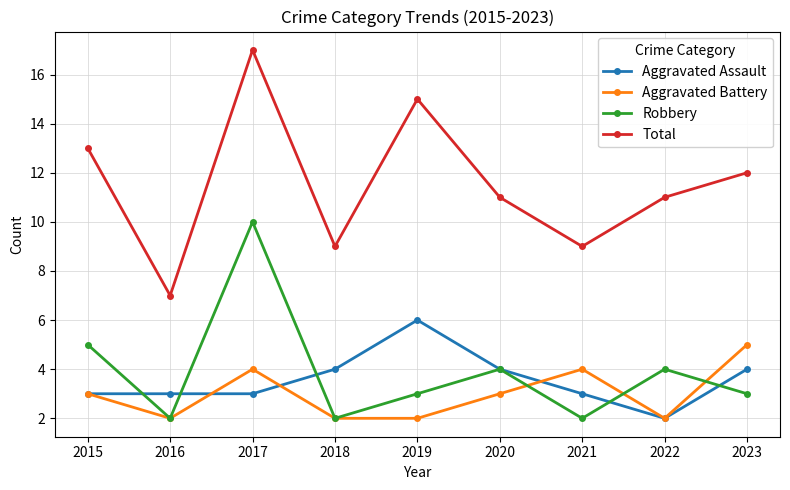

True or false: Robbery and Total intersect in this chart.

False